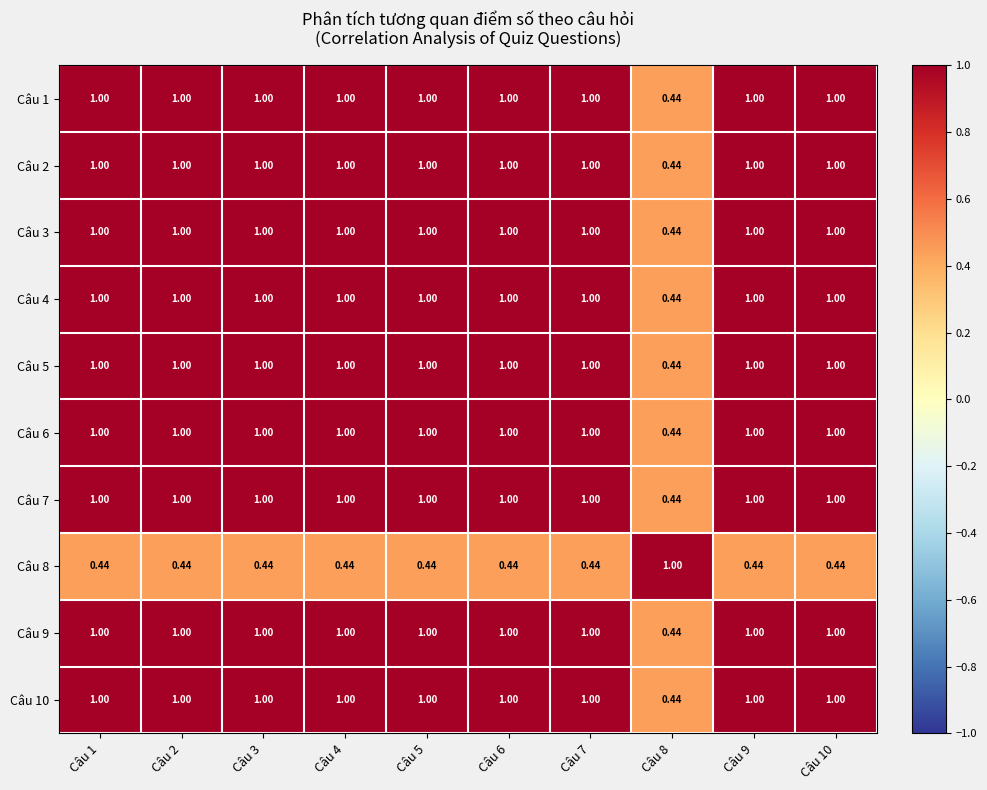

Count the number of data series in this chart.

10